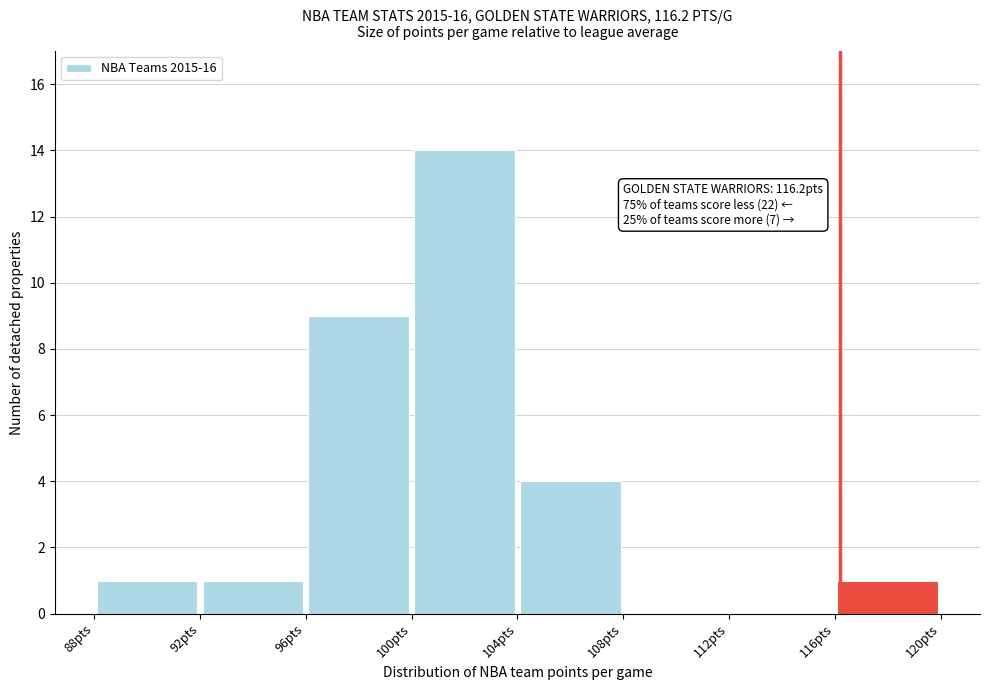

Over which range of the x-axis is the bar tallest?

100 to 104